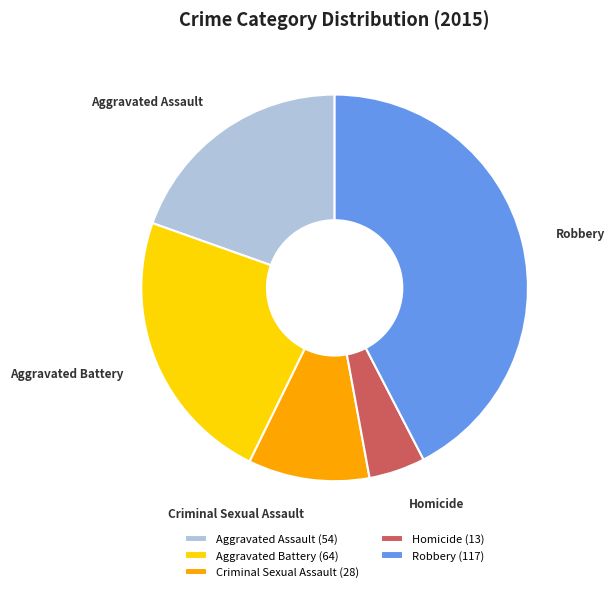

Does Homicide account for over 50% of the chart?

No